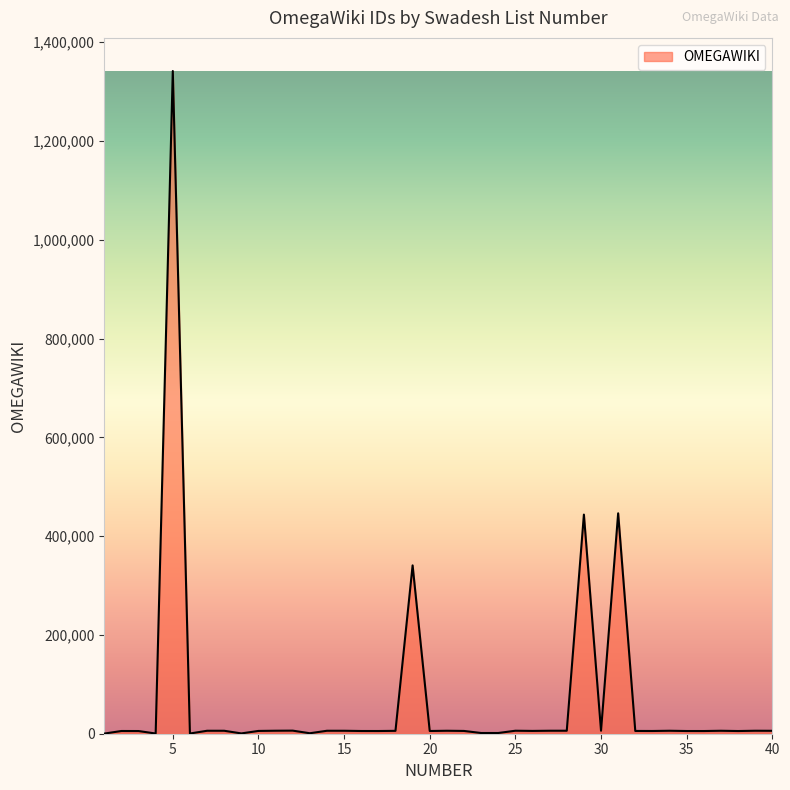

What is the maximum value shown in the chart?

1341728